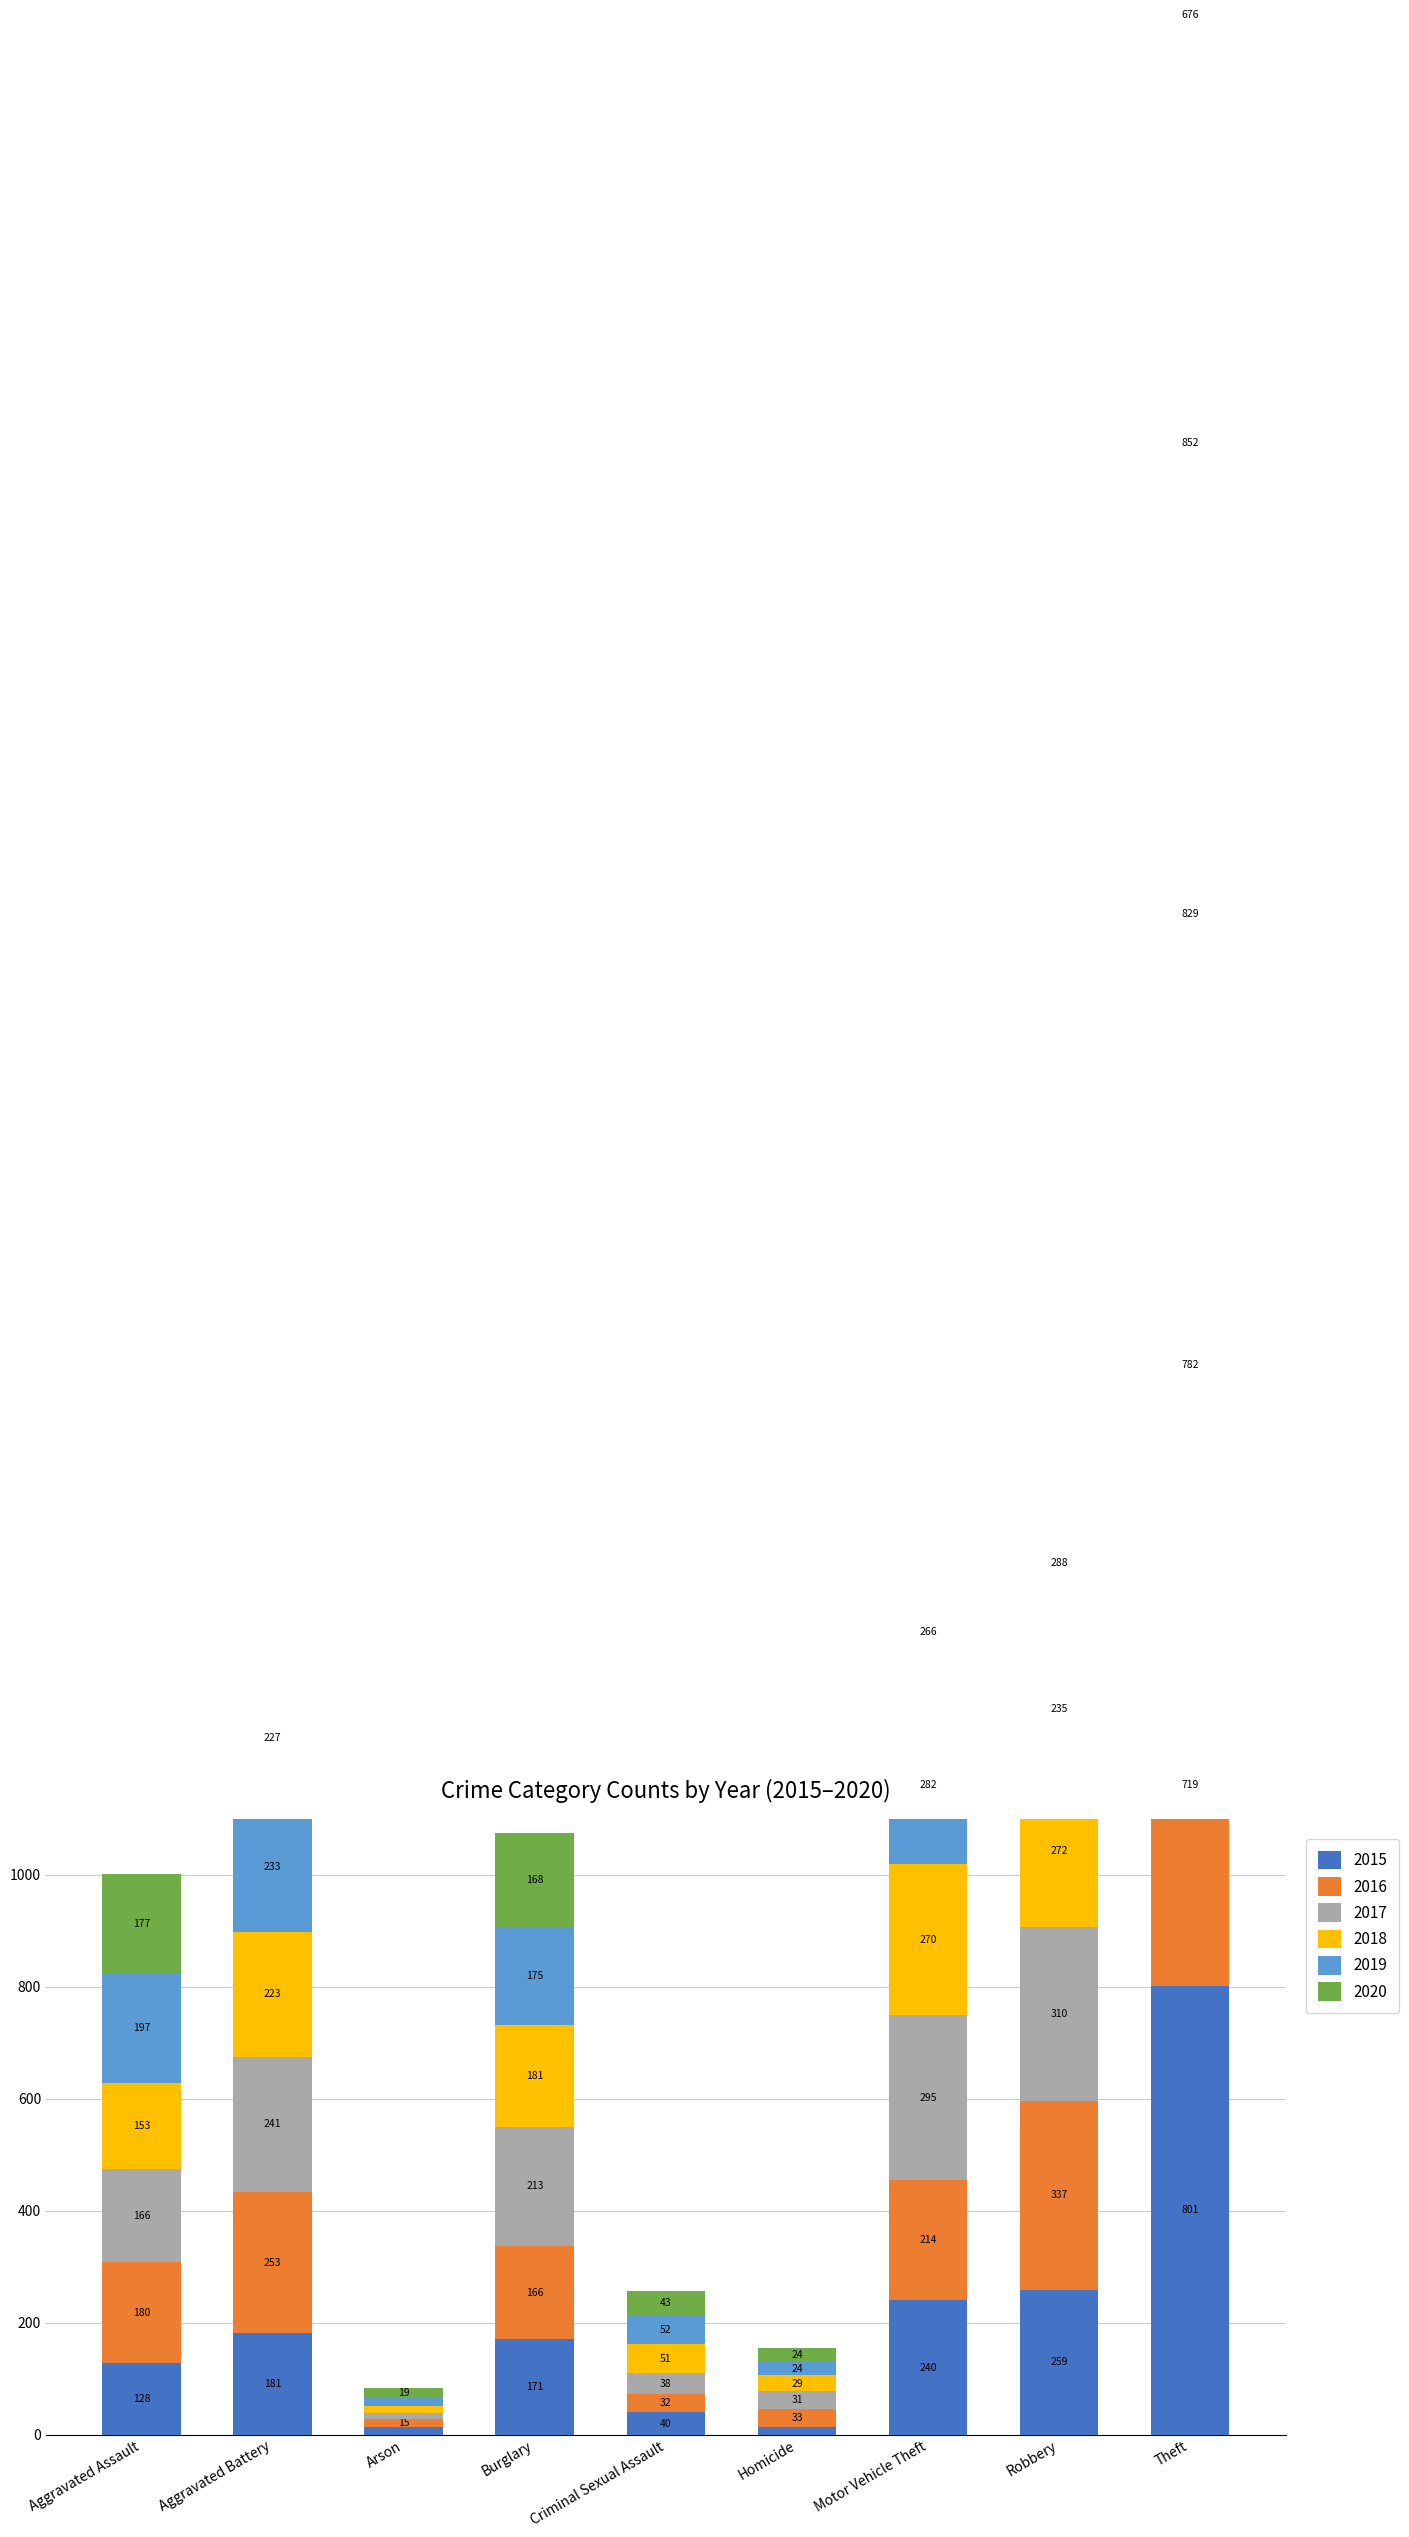

Which has a higher value, Burglary or Aggravated Assault?

Burglary